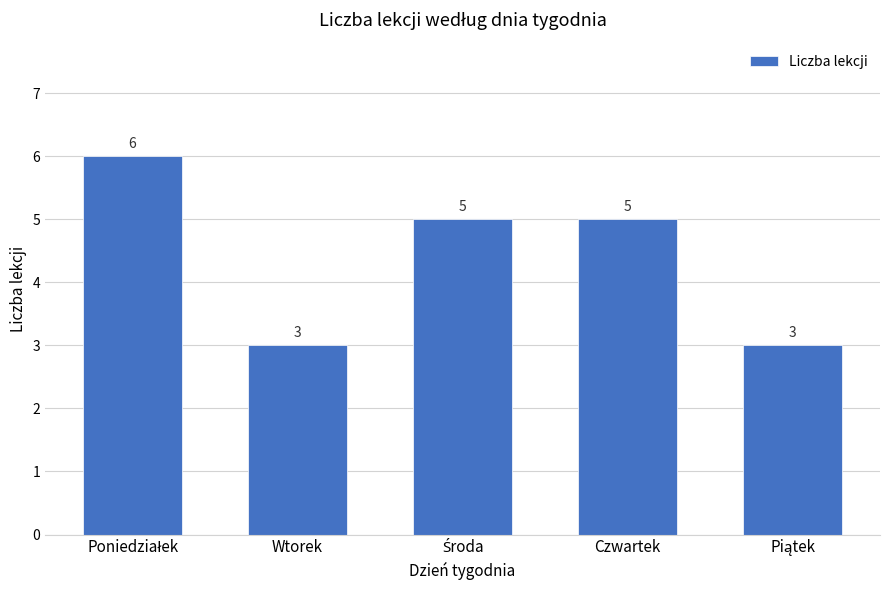

How many bars are there in total?

5